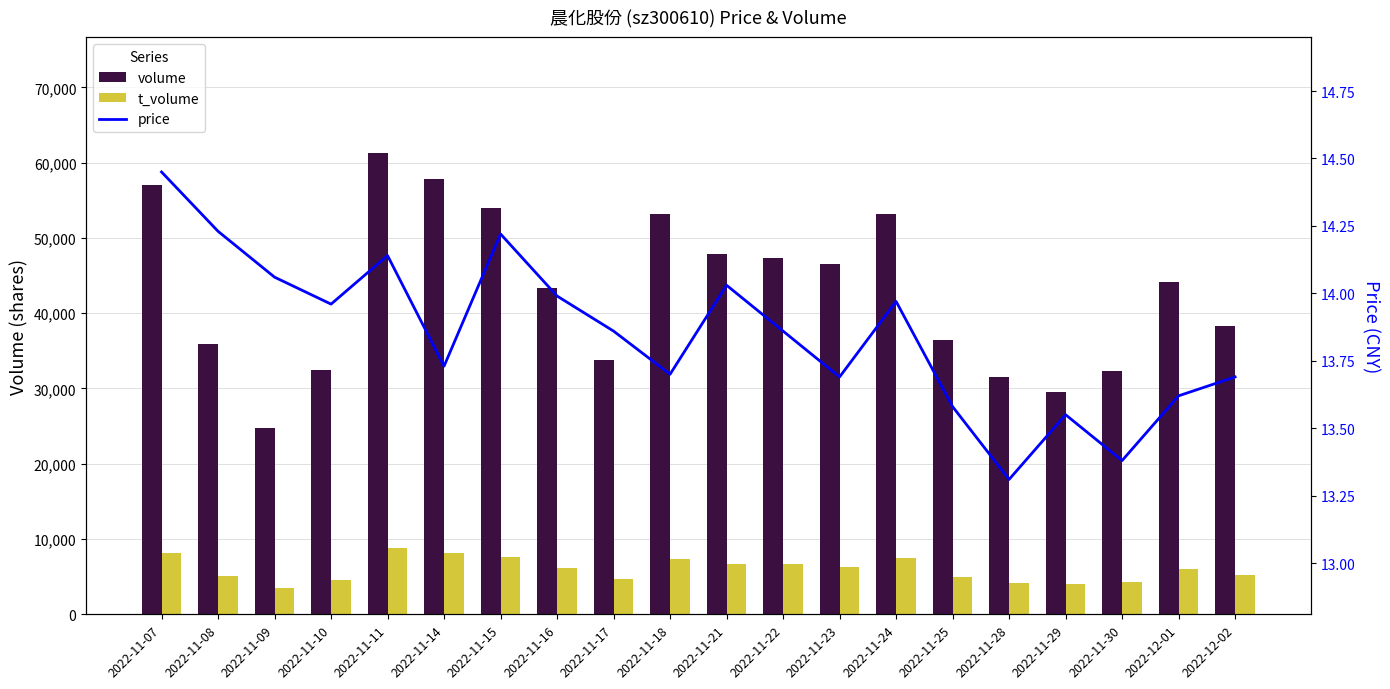

Does the chart contain stacked bars?

No